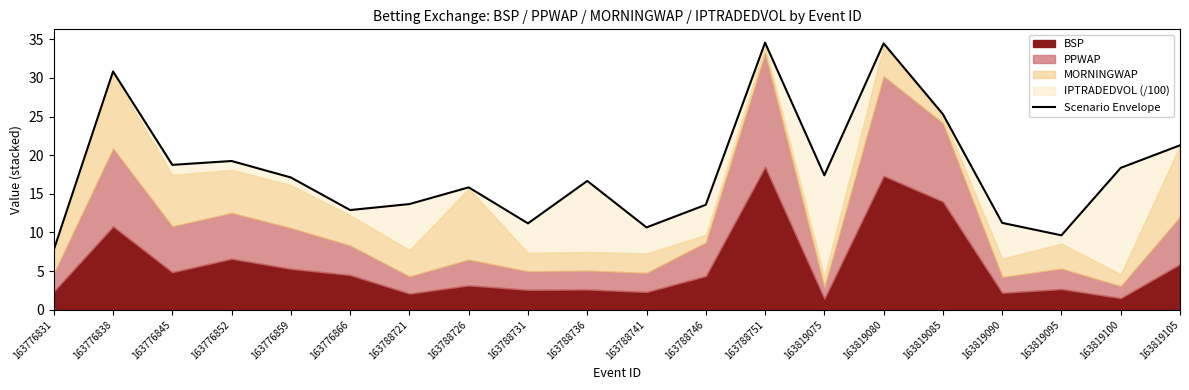

What is the value of the 9th point from the left?

11.2